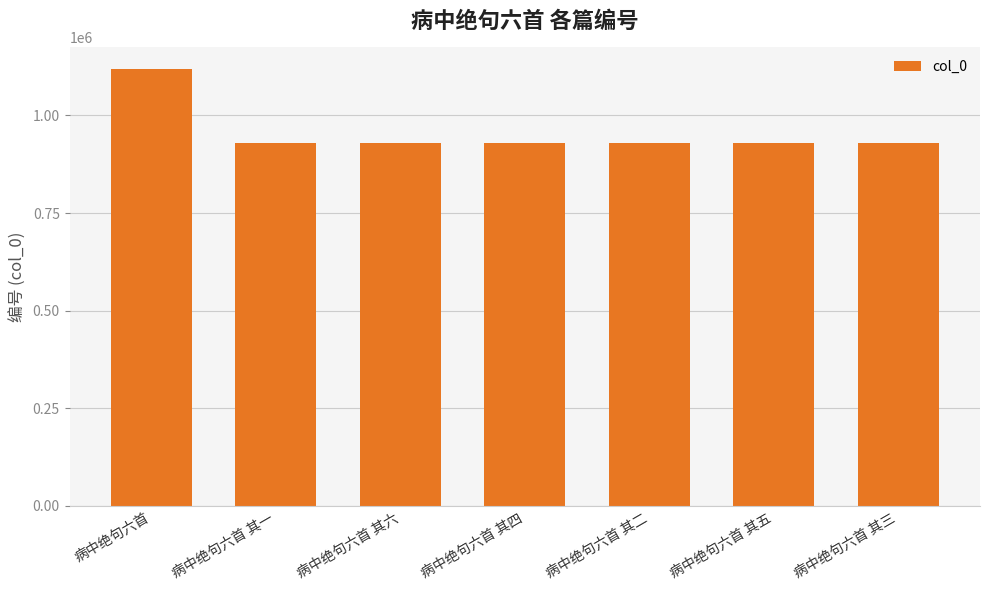

What is the label of the 6th bar from the right?

病中绝句六首 其一